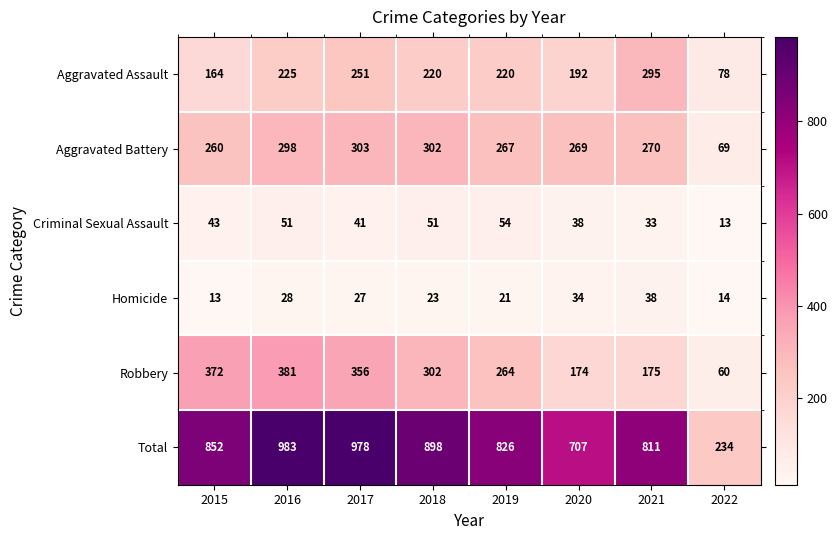

Which series has the largest total across all categories?

Total